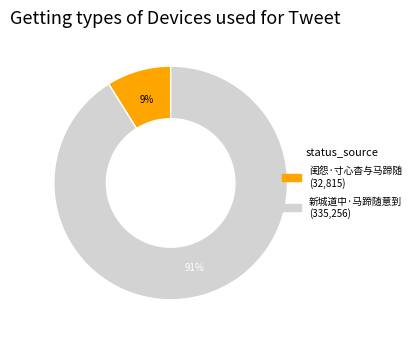

What is the majority slice?

新城道中·马蹄随意到